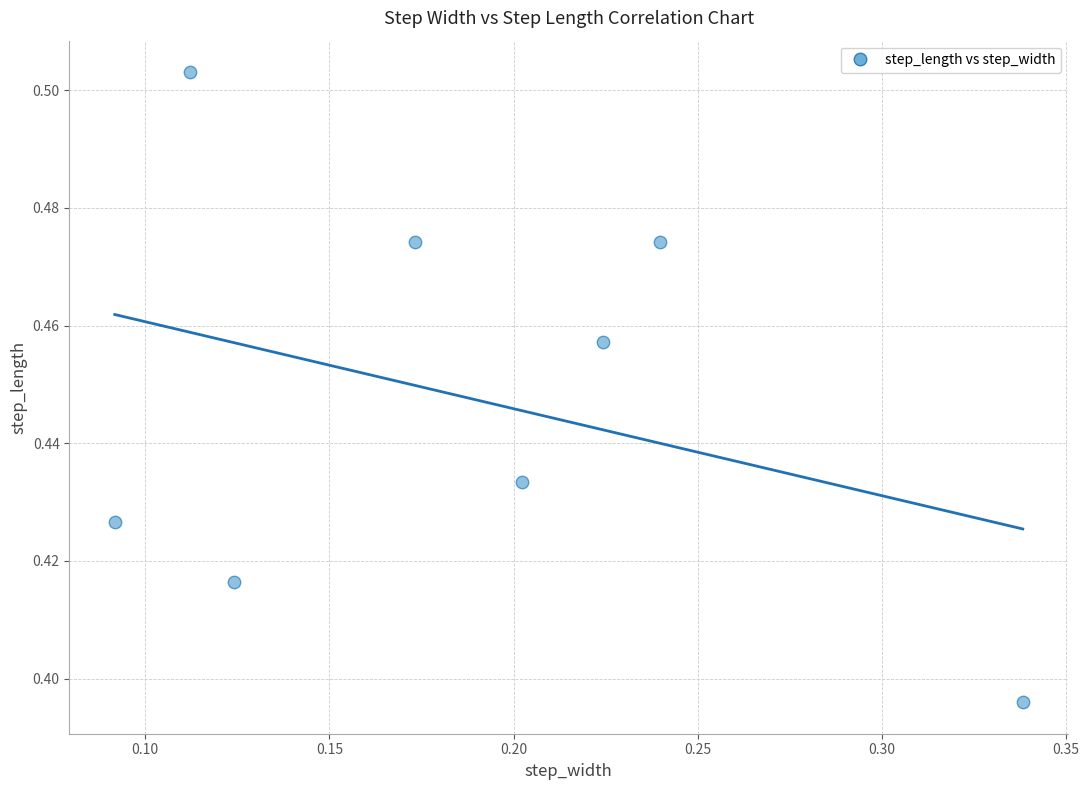

How many data points are displayed?

8